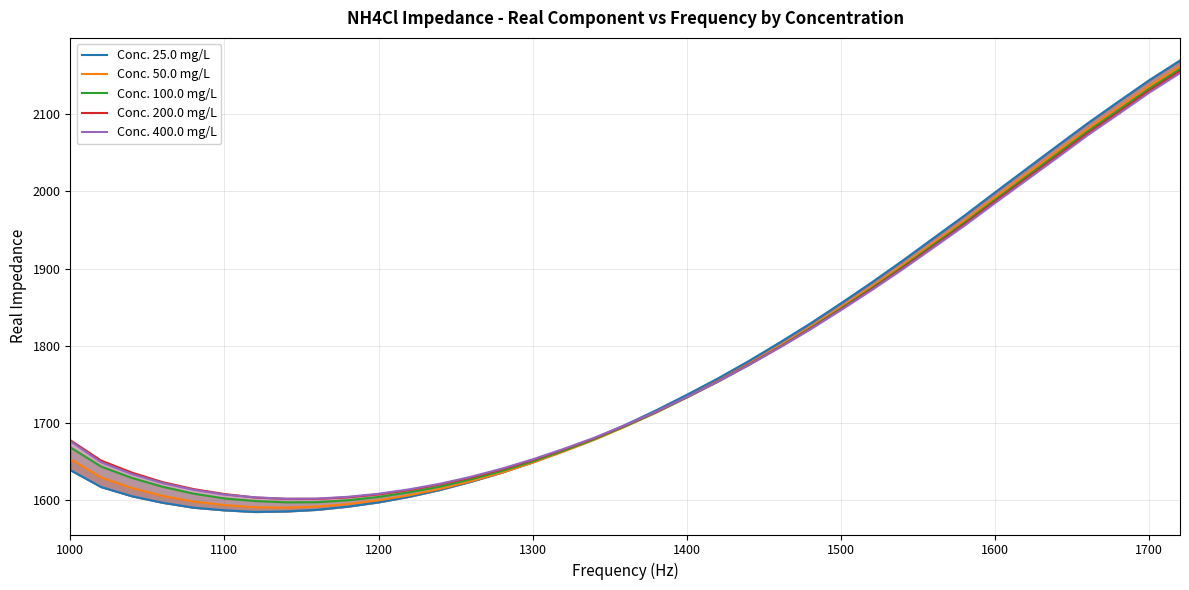

Rank the series by their maximum value, from highest to lowest.

Conc. 25.0 mg/L, Conc. 50.0 mg/L, Conc. 100.0 mg/L, Conc. 200.0 mg/L, Conc. 400.0 mg/L